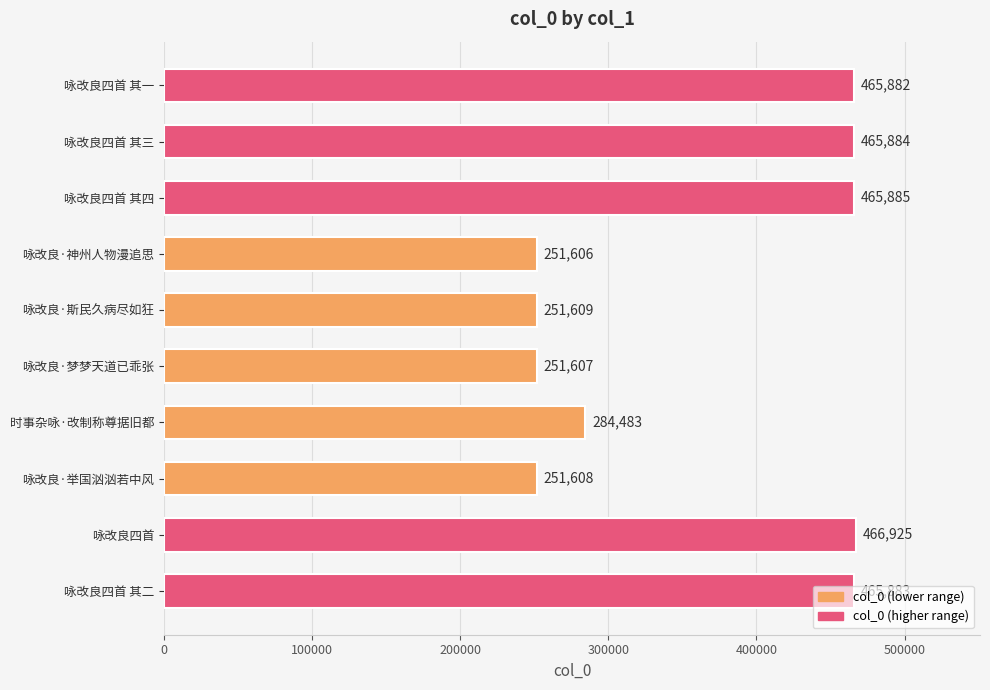

What is the difference between the maximum and minimum values?

215319